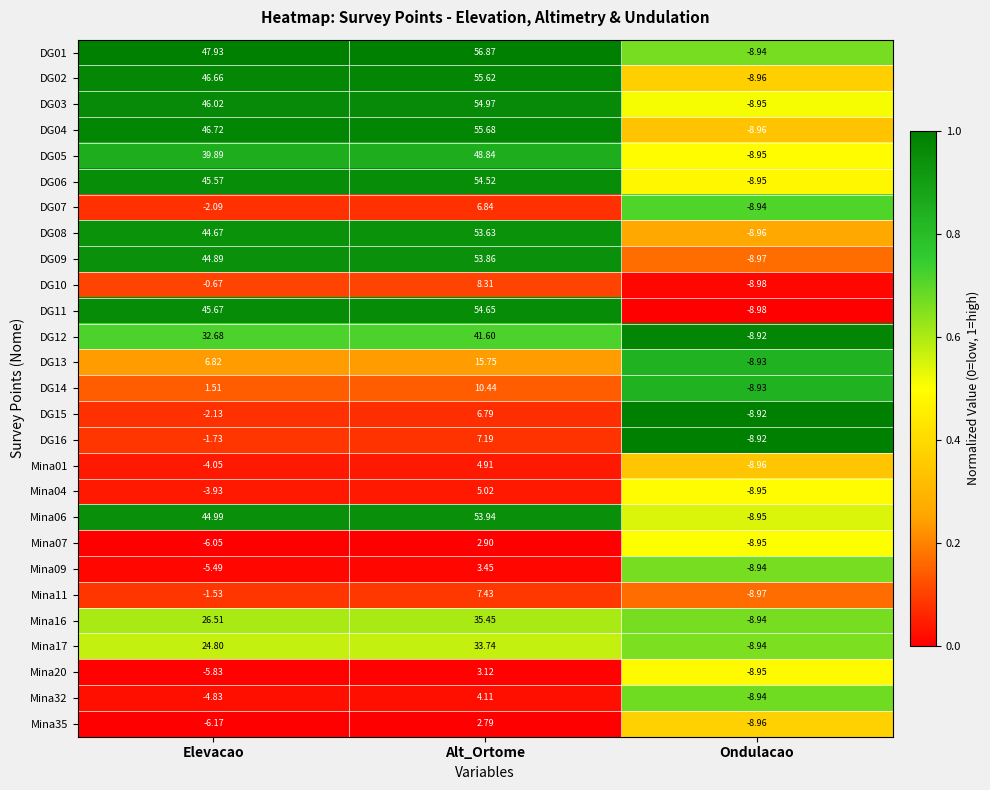

What is the difference between the highest and lowest values at Elevacao?

54.1